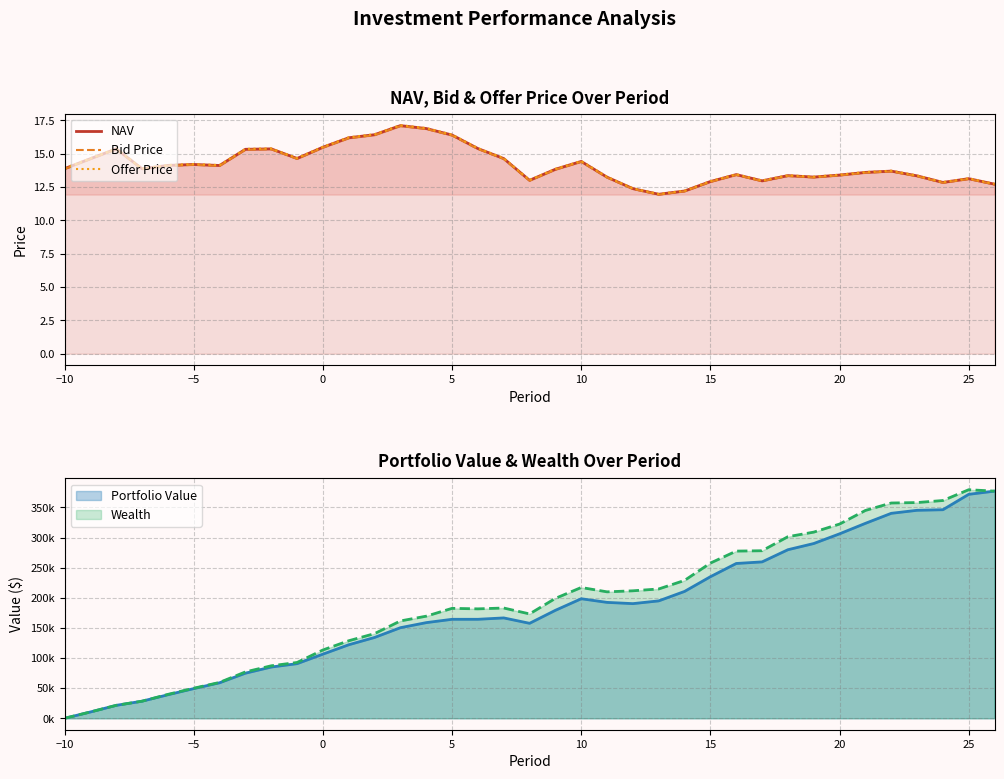

What is the value of the NAV point at the 1st from the left?

13.9